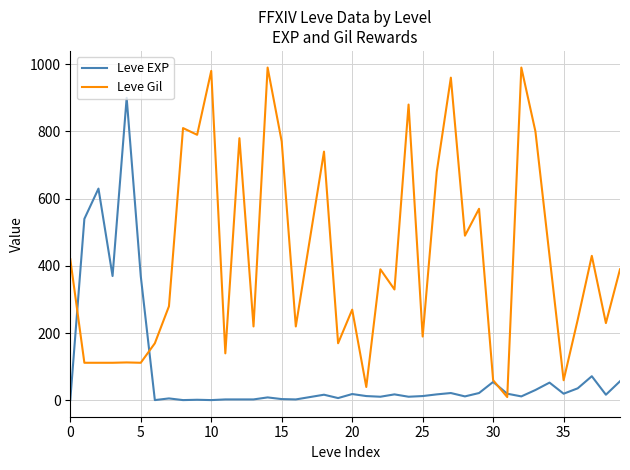

Rank the series by their maximum value, from highest to lowest.

Leve Gil, Leve EXP